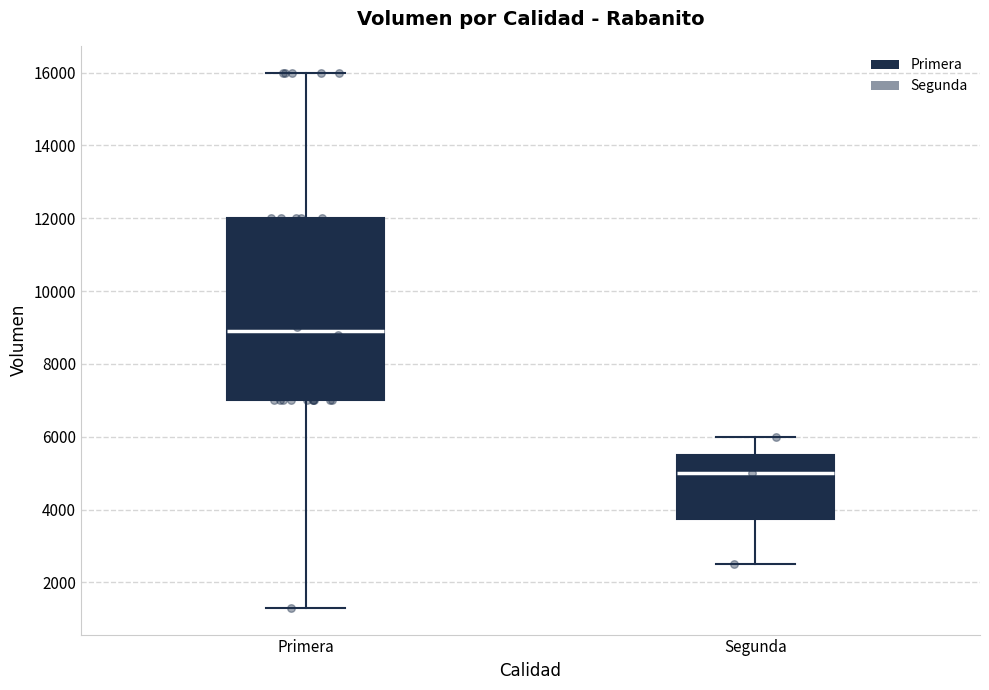

Which box's median line is the highest?

Primera